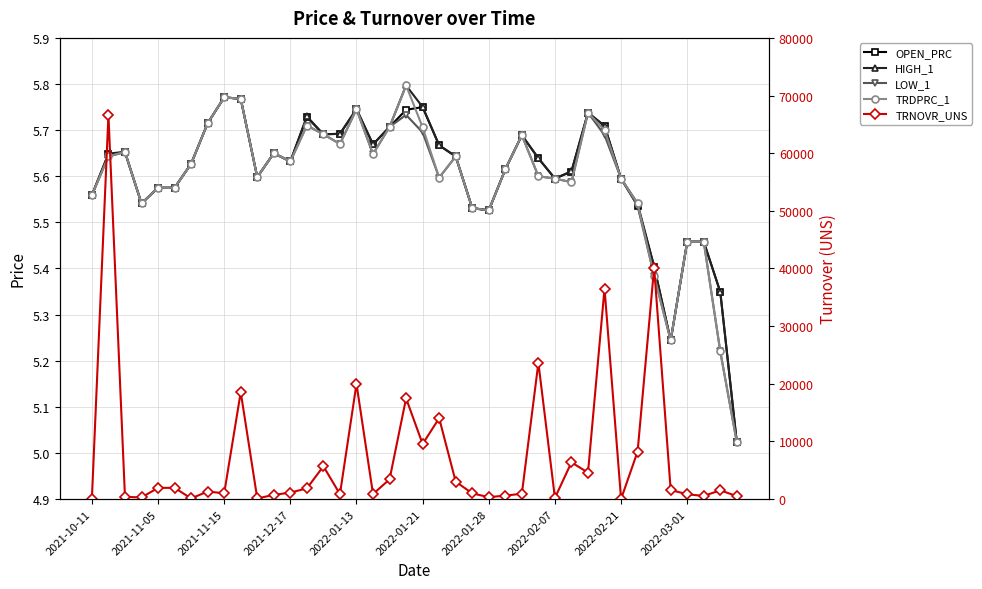

What is the difference between the second highest and second lowest values in the OPEN_PRC series?

0.5